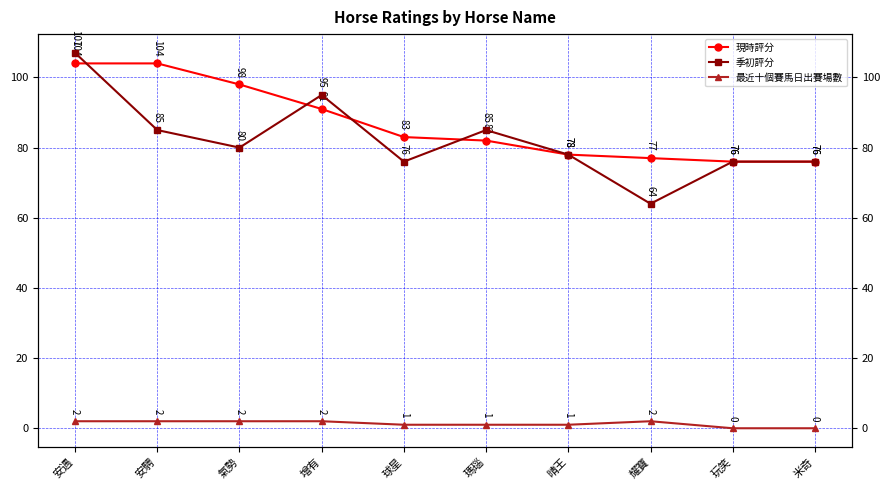

True or false: 季初評分 and 最近十個賽馬日出賽場數 cross at least once.

False